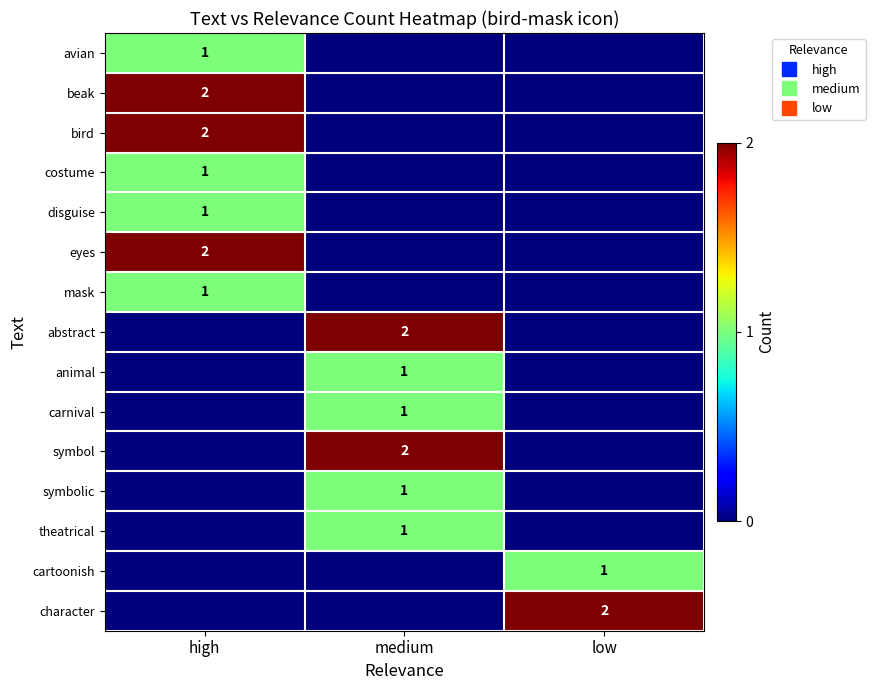

At how many categories does at least one series exceed 0?

3